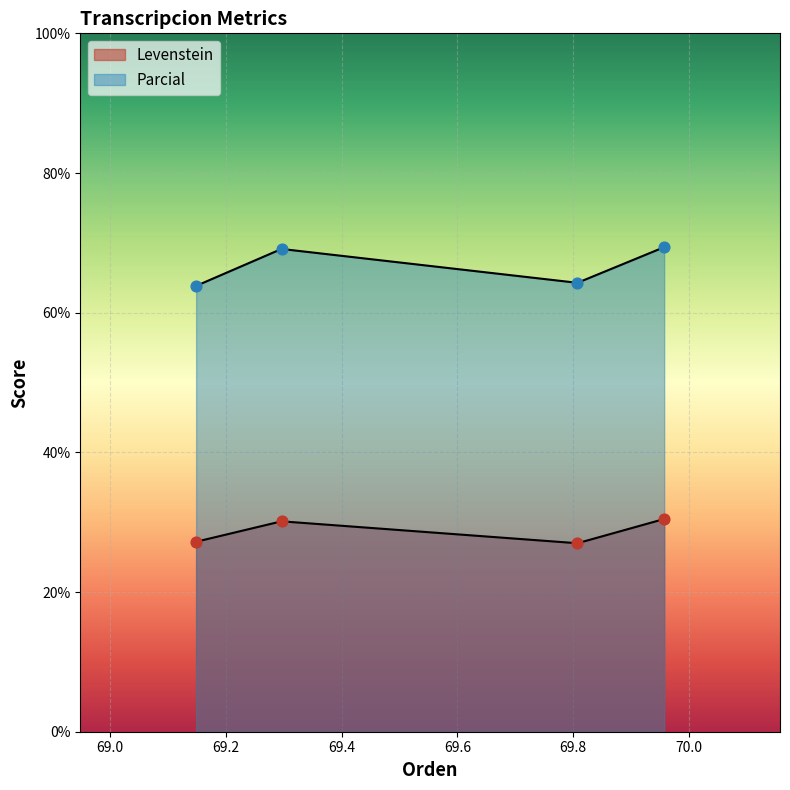

At how many categories does at least one series exceed 50?

4